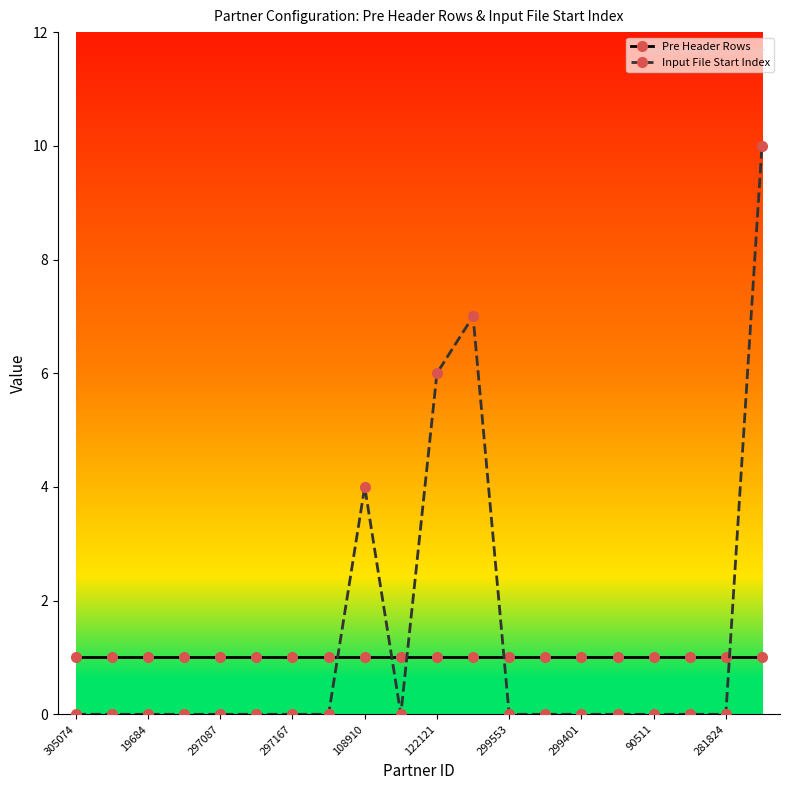

List the series in order of their peak value, highest first.

Input File Start Index, Pre Header Rows